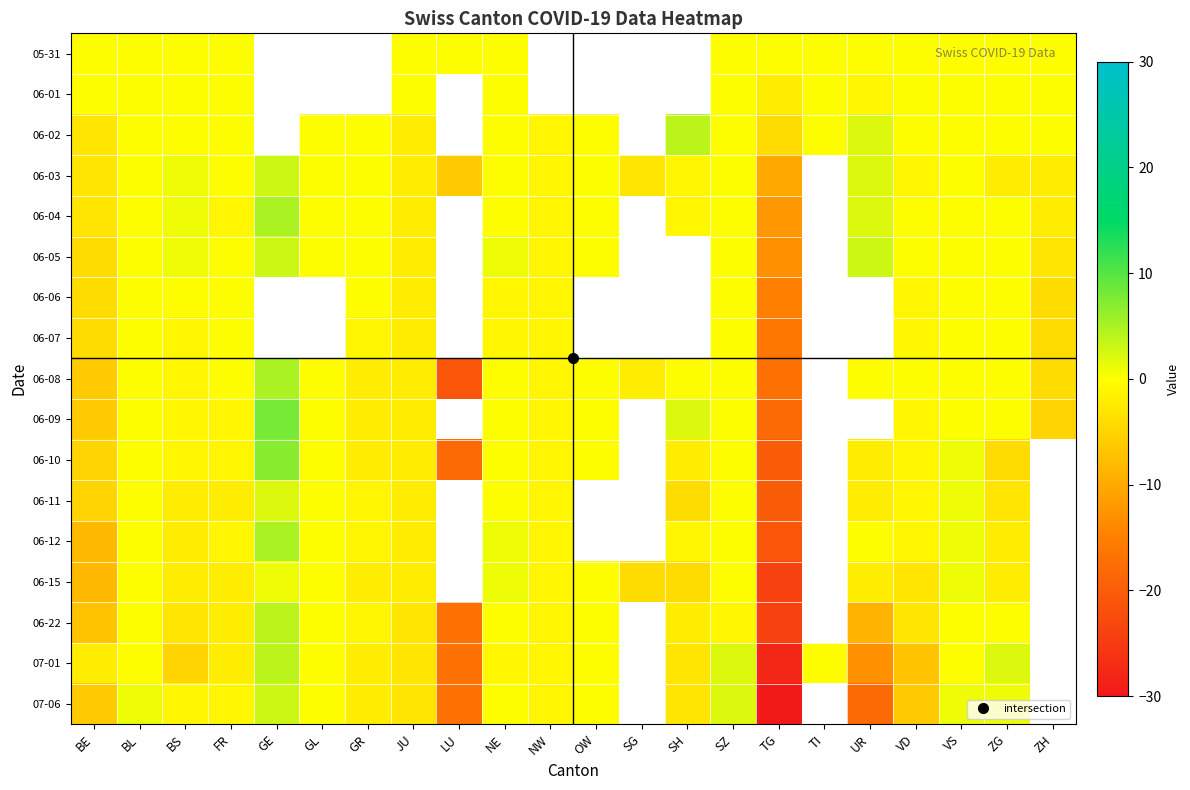

Which label corresponds to the smallest value in the chart?

TG